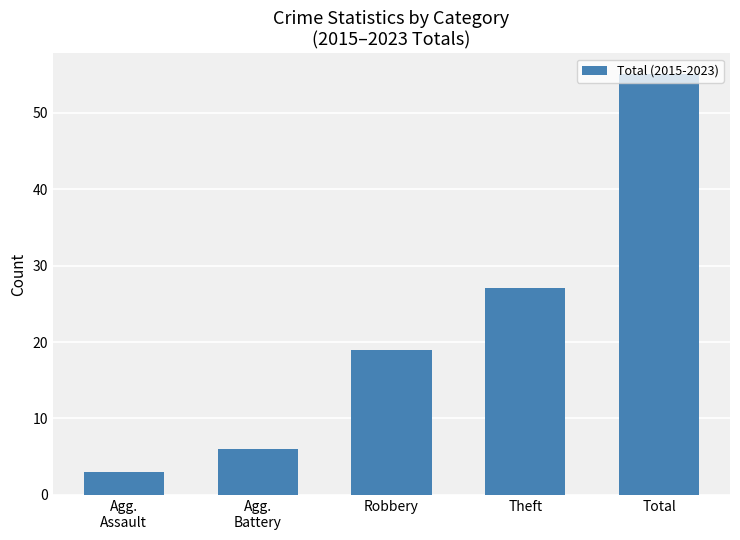

List the labels in order of value, smallest first.

Agg.
Assault, Agg.
Battery, Robbery, Theft, Total